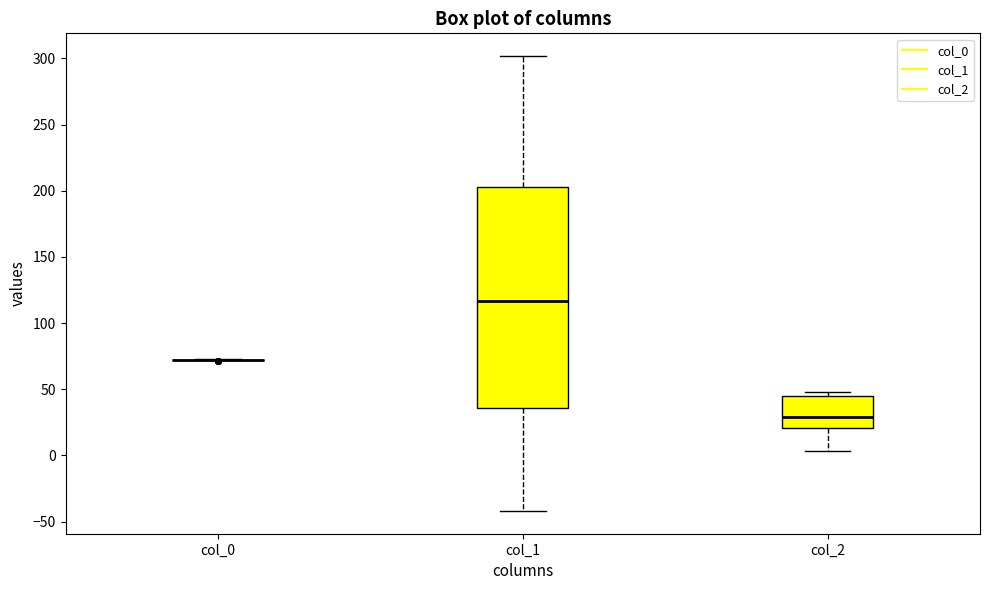

Reading left to right, transcribe this box plot: for each box, give where its median line is, the range the box spans, and where its two whiskers end, as read against the y-axis. The values are not printed on the chart, so give them approximately, as read against the axis.

col_0: box collapsed to a line at 70, whiskers 70 to 75
col_1: median 115, box 35 to 205, whiskers -40 to 300
col_2: median 30, box 20 to 45, whiskers 5 to 50